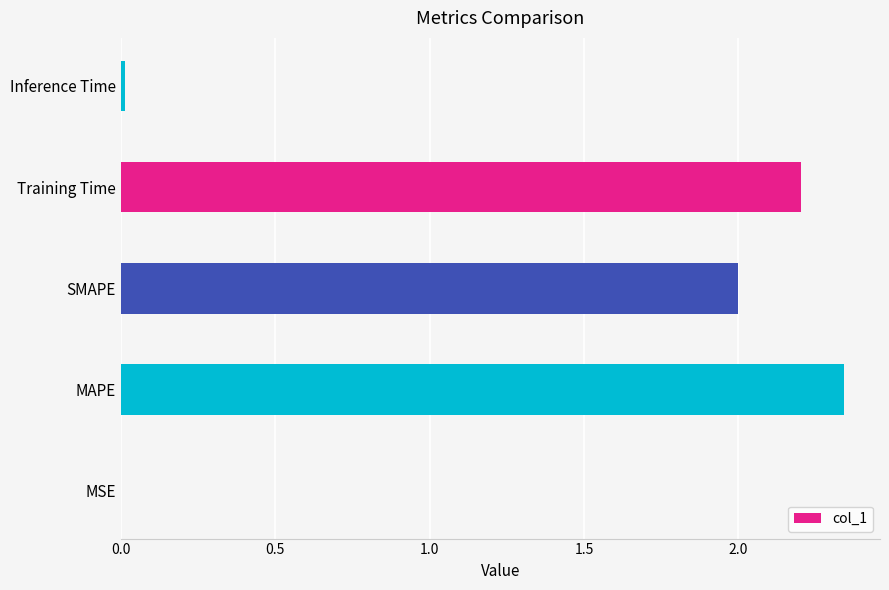

Does the chart contain stacked bars?

No